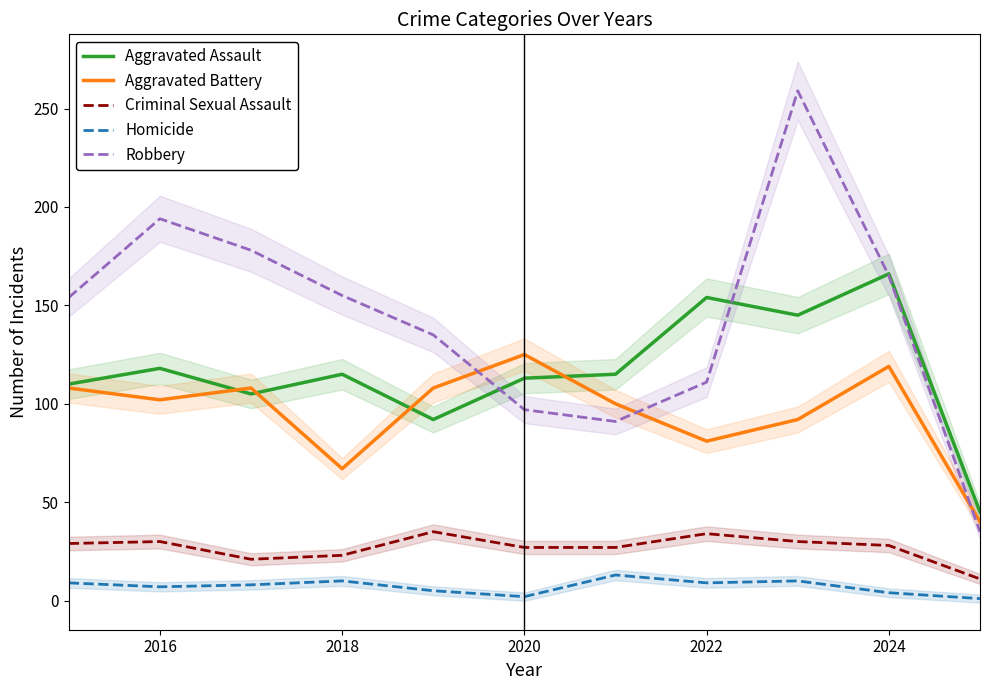

True or false: Criminal Sexual Assault and Aggravated Battery intersect in this chart.

False